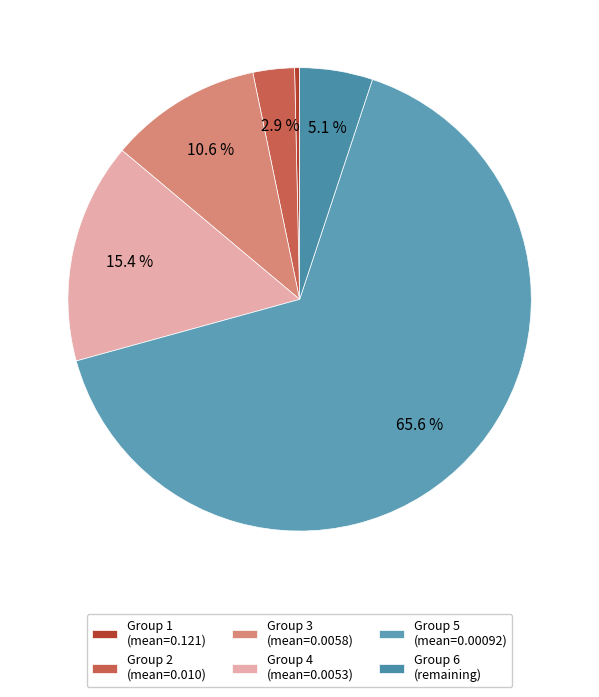

To the nearest percent, what is the difference between the largest and smallest slice percentages?

65%